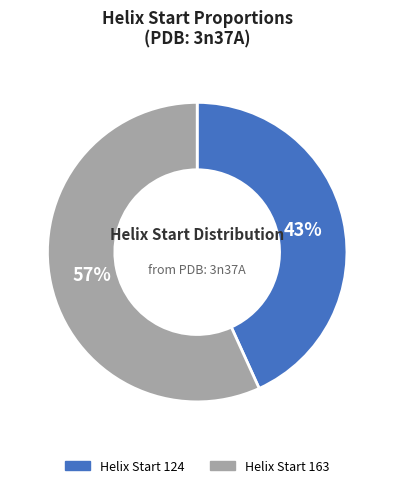

Which category has the smallest portion of the pie?

Helix Start 124